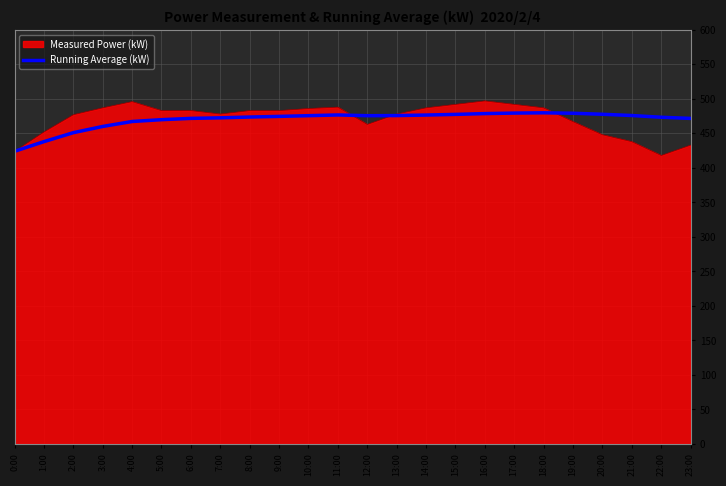

What is the spread (max minus min) of values at 22:00?

55.3